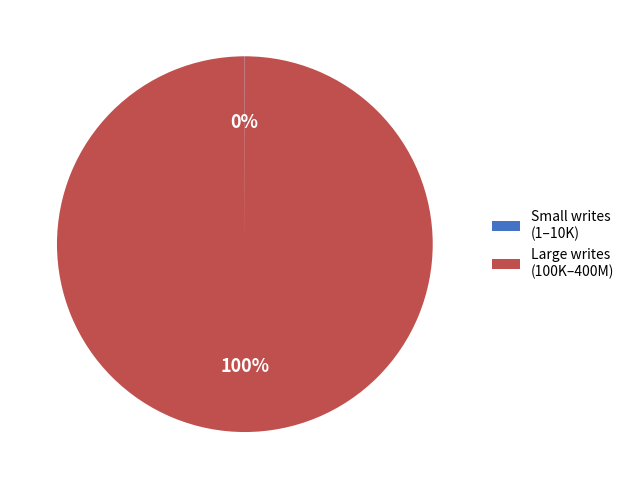

To the nearest percent, what is the difference between the largest and smallest slice percentages?

100%